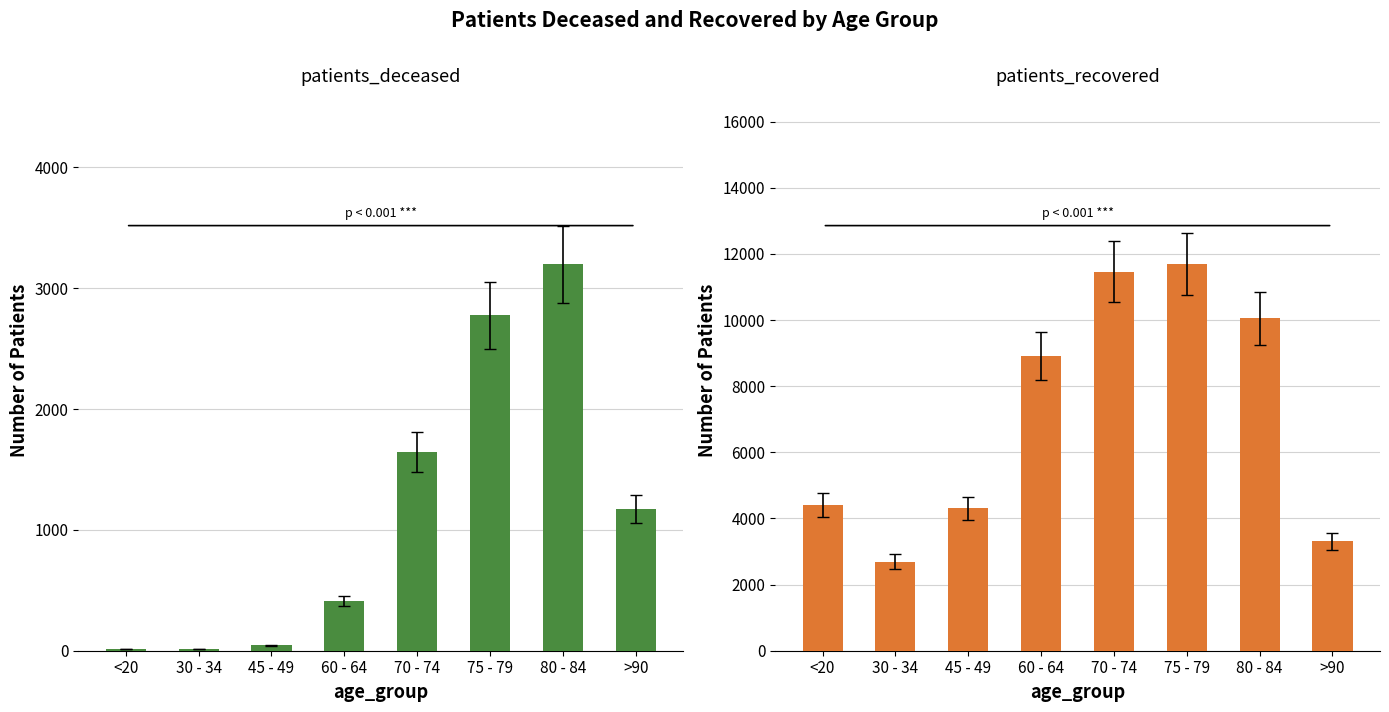

Reading left to right, transcribe all the data shown in this chart.

patients_deceased: 16	16	46	411	1646	2775	3198	1175
patients_recovered: 4403	2694	4309	8911	11464	11686	10050	3304